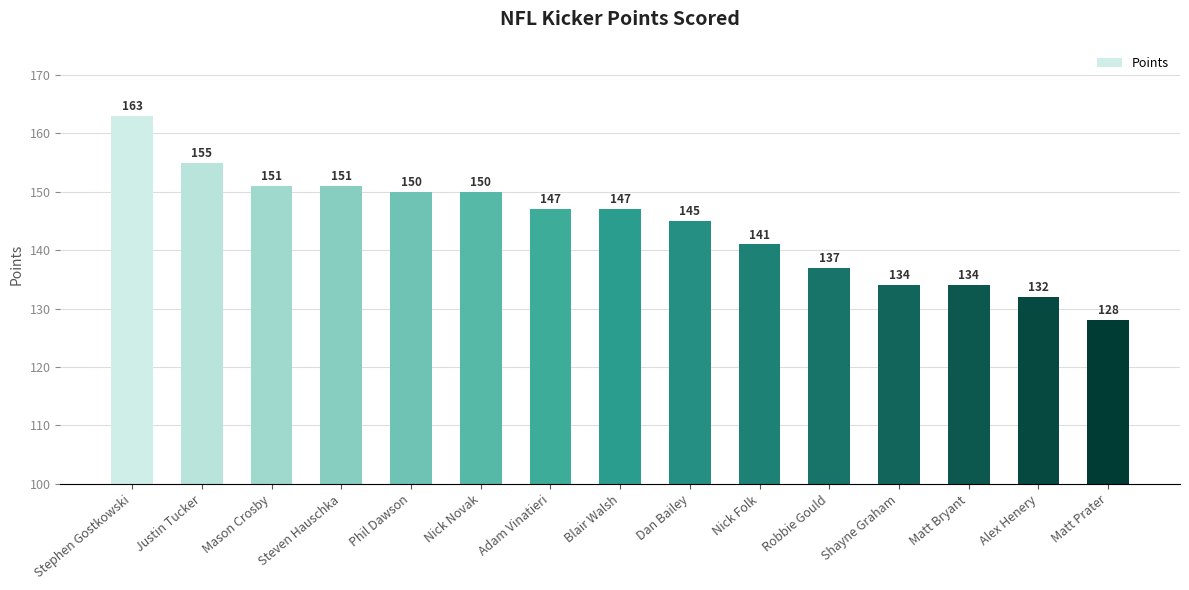

True or false: the data shows 68 at Nick Folk.

False